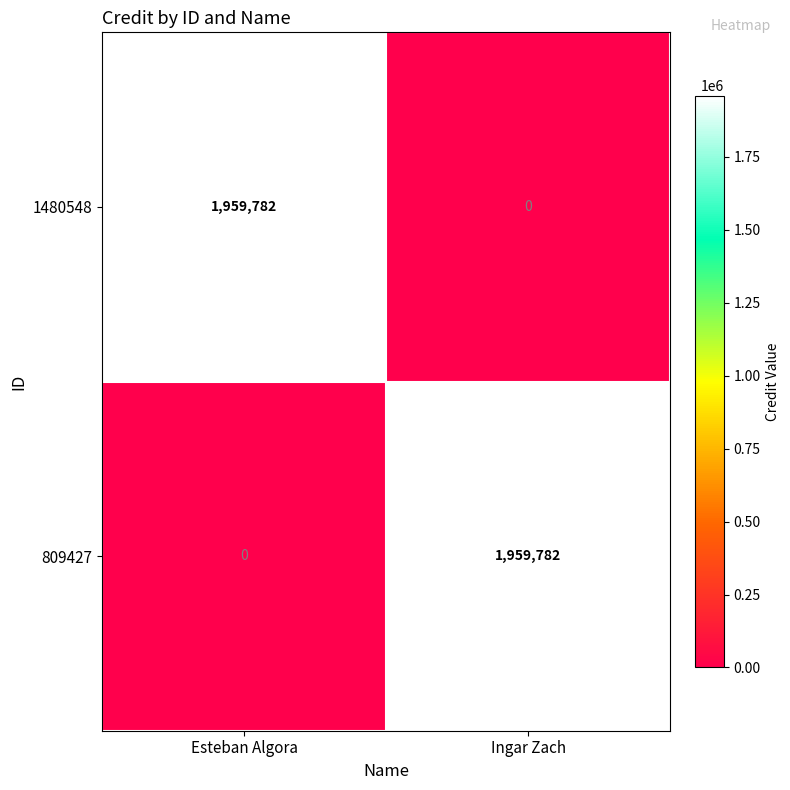

What is the total value across all series at Esteban Algora?

1959782